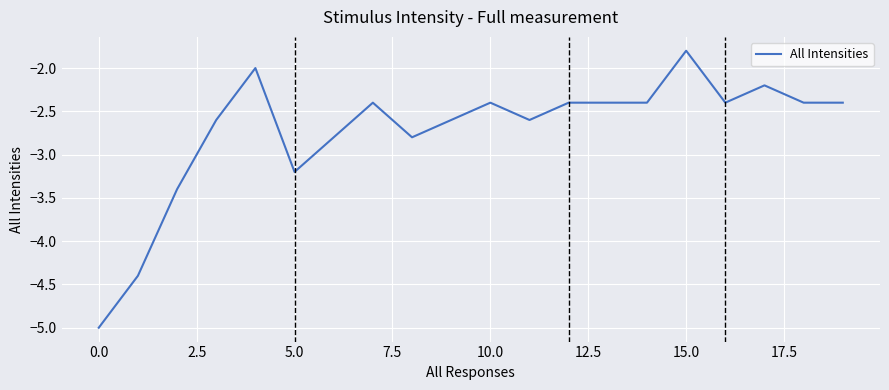

What is the greatest value displayed?

-1.8